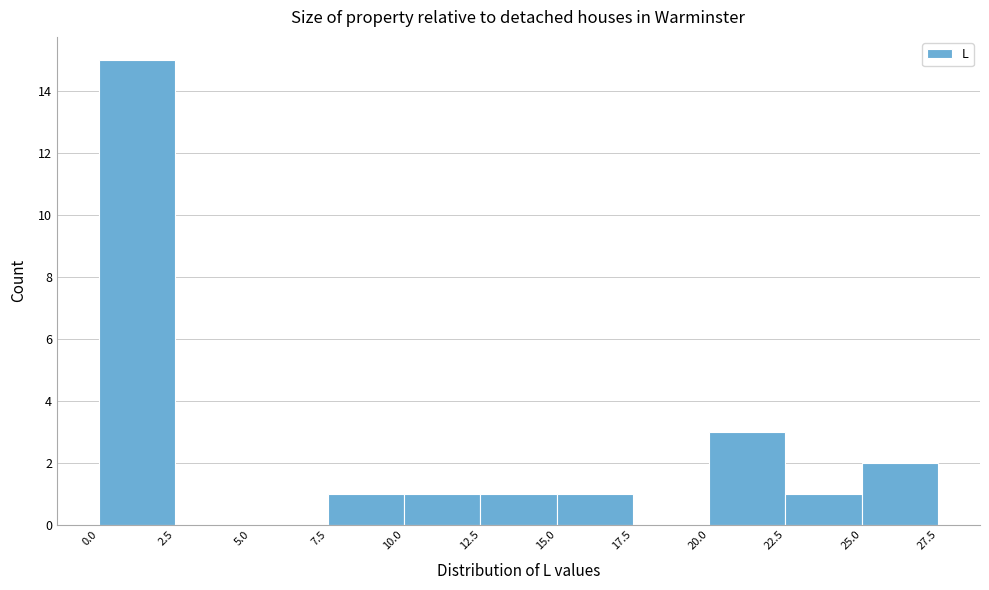

Reading left to right, transcribe this chart: for each bar, give the range it covers on the x-axis and its height. The values are not printed on the chart, so give them approximately, as read against the axis.

0.0 to 2.5: 15
2.5 to 5.0: 0
5.0 to 7.5: 0
7.5 to 10.0: 1
10.0 to 12.5: 1
12.5 to 15.0: 1
15.0 to 17.5: 1
17.5 to 20.0: 0
20.0 to 22.5: 3
22.5 to 25.0: 1
25.0 to 27.5: 2